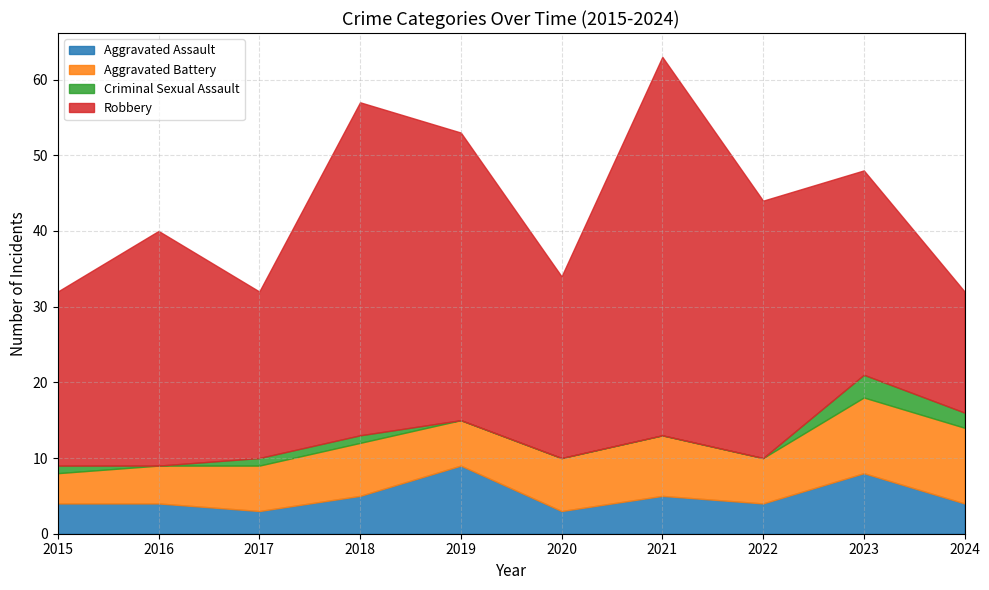

Reading left to right, extract all data points from this chart.

Aggravated Assault: 4	4	3	5	9	3	5	4	8	4
Aggravated Battery: 4	5	6	7	6	7	8	6	10	10
Criminal Sexual Assault: 1	0	1	1	0	0	0	0	3	2
Robbery: 23	31	22	44	38	24	50	34	27	16